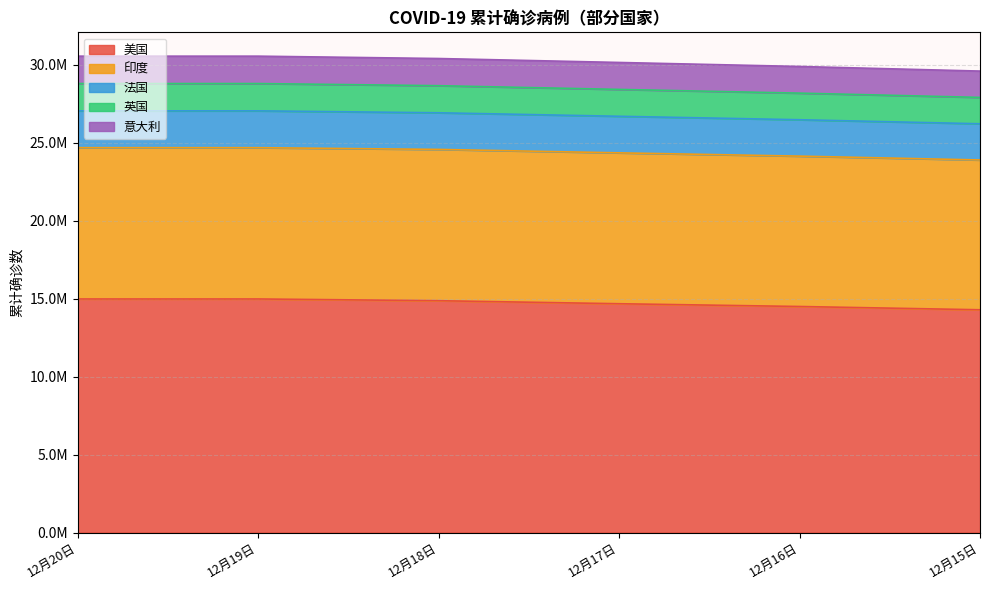

The value of 美国 at 12月16日 is 14496828. True or false?

True